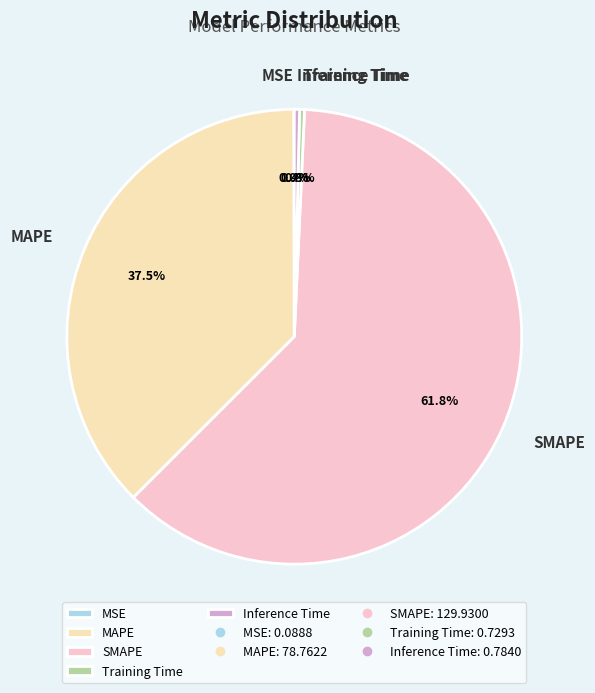

What is the largest slice in the pie chart?

SMAPE